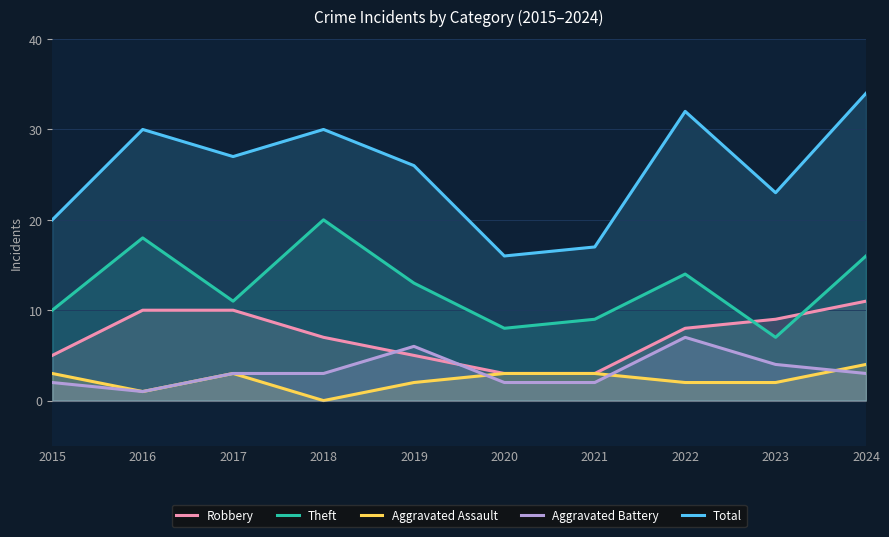

What are all the series names shown in the legend?

Robbery, Theft, Aggravated Assault, Aggravated Battery, Total